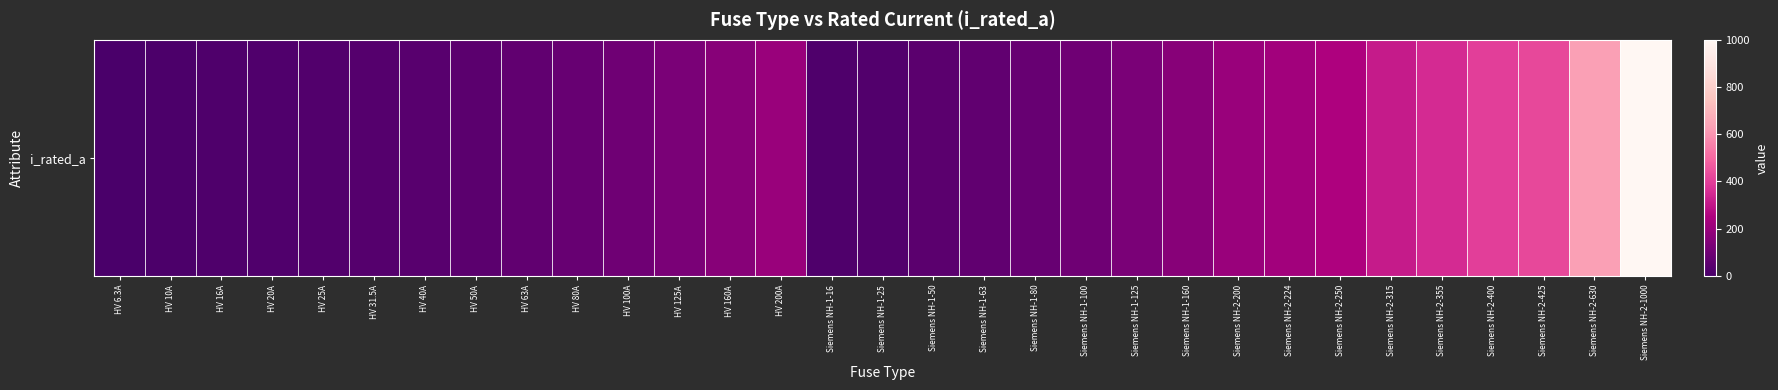

Reading right to left, what are all the values shown in this chart?

Siemens NH-2-1000=1000.0	Siemens NH-2-630=630.0	Siemens NH-2-425=425.0	Siemens NH-2-400=400.0	Siemens NH-2-355=355.0	Siemens NH-2-315=315.0	Siemens NH-2-250=250.0	Siemens NH-2-224=224.0	Siemens NH-2-200=200.0	Siemens NH-1-160=160.0	Siemens NH-1-125=125.0	Siemens NH-1-100=100.0	Siemens NH-1-80=80.0	Siemens NH-1-63=63.0	Siemens NH-1-50=50.0	Siemens NH-1-25=25.0	Siemens NH-1-16=16.0	HV 200A=200.0	HV 160A=160.0	HV 125A=125.0	HV 100A=100.0	HV 80A=80.0	HV 63A=63.0	HV 50A=50.0	HV 40A=40.0	HV 31.5A=31.5	HV 25A=25.0	HV 20A=20.0	HV 16A=16.0	HV 10A=10.0	HV 6.3A=6.3